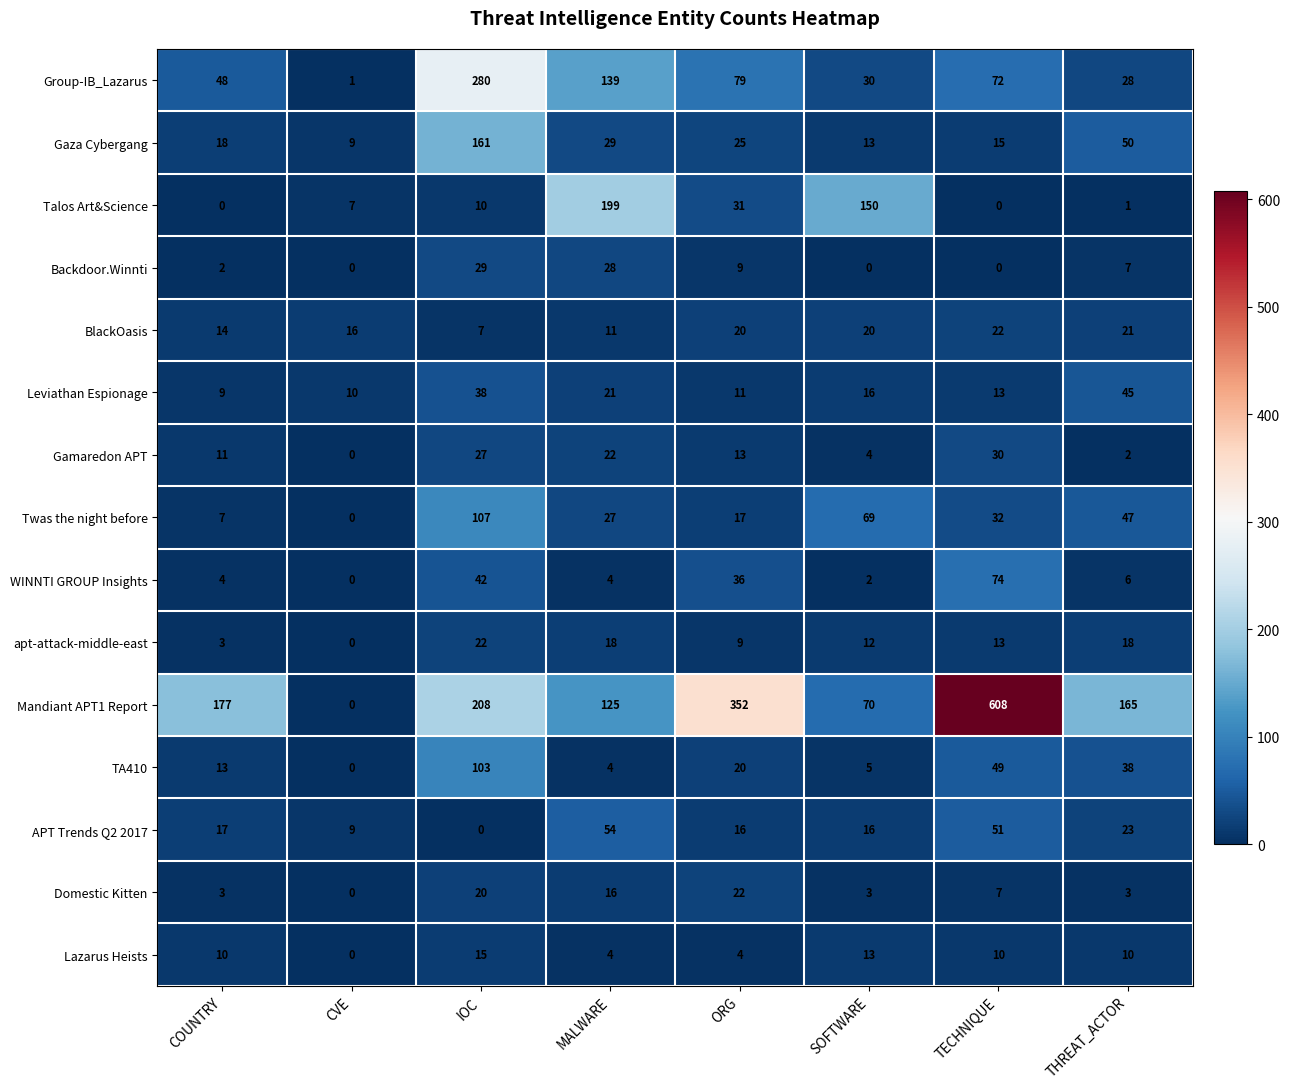

List the labels in order of Twas the night before value, largest first.

IOC, SOFTWARE, THREAT_ACTOR, TECHNIQUE, MALWARE, ORG, COUNTRY, CVE